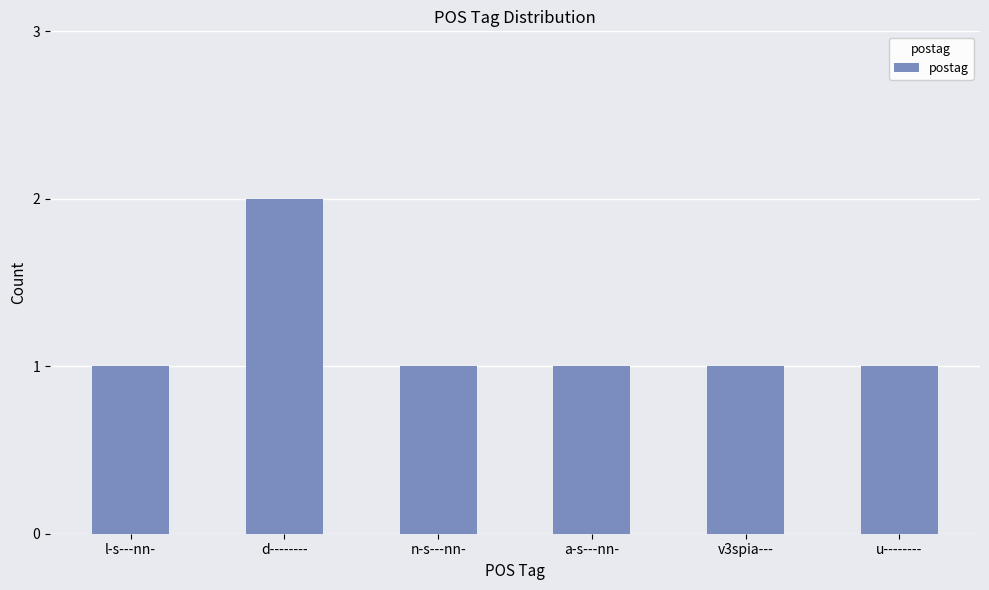

True or false: the data shows 1 at n-s---nn-.

True